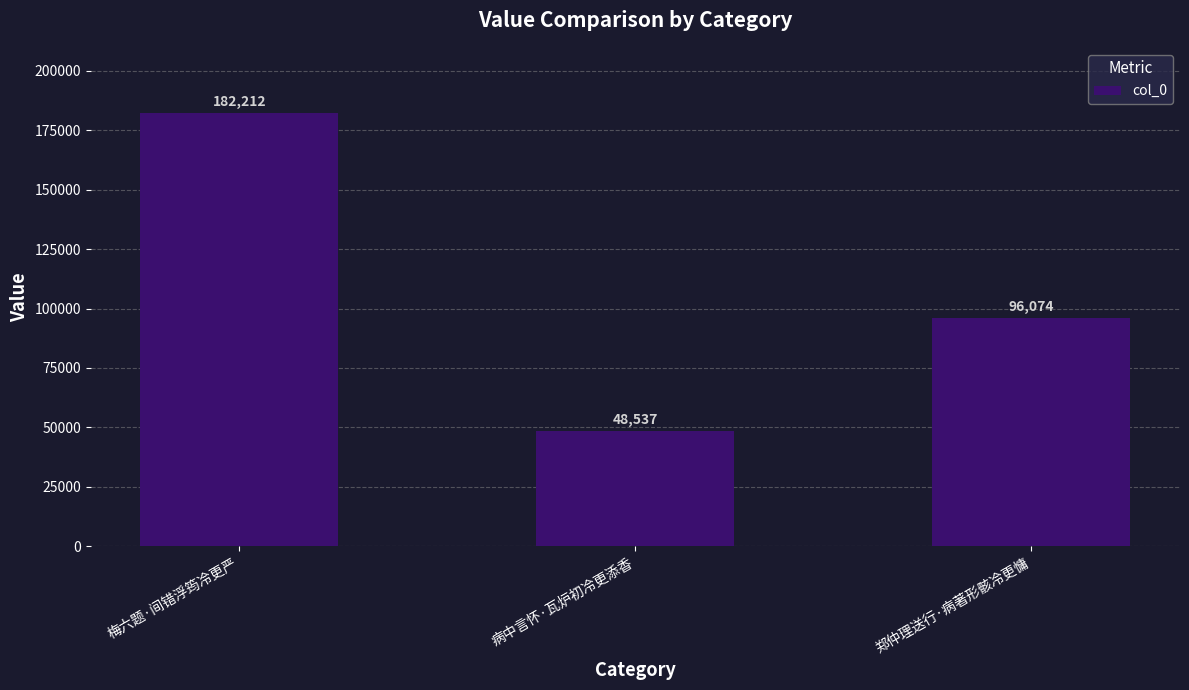

The value at 病中言怀·瓦炉初冷更添香 is 48537. True or false?

True